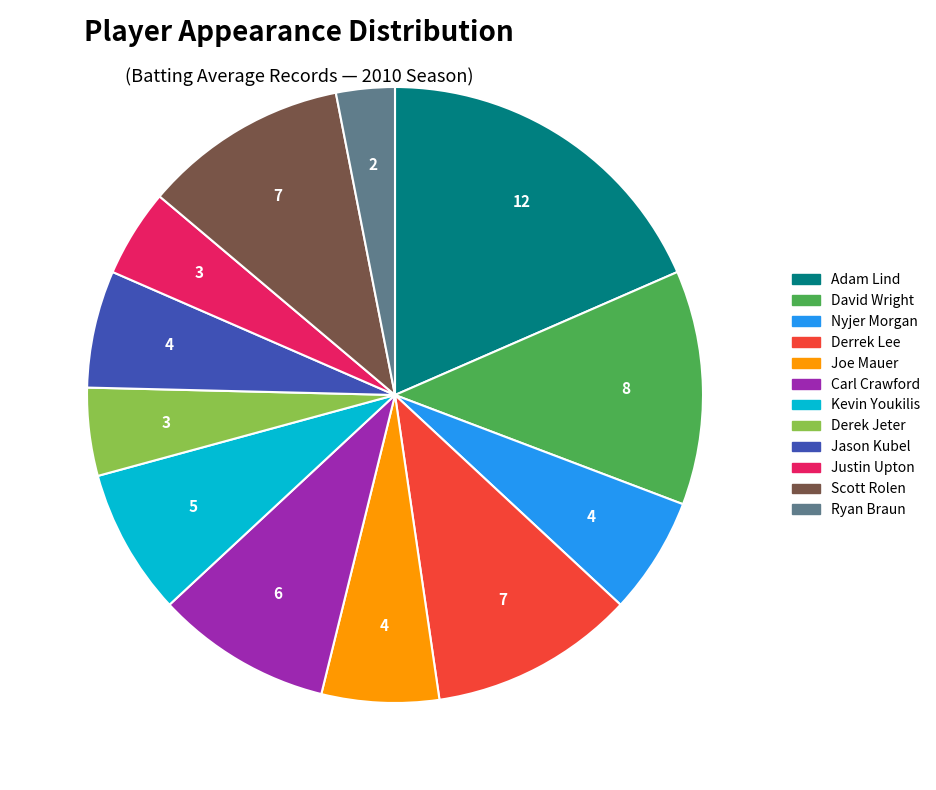

What is the largest slice in the pie chart?

Adam Lind